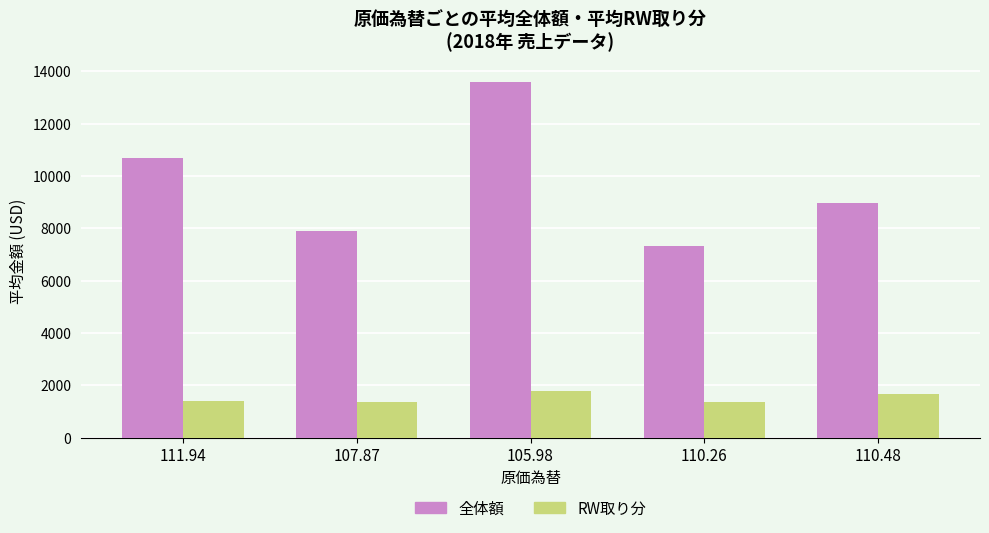

Does the chart contain stacked bars?

No